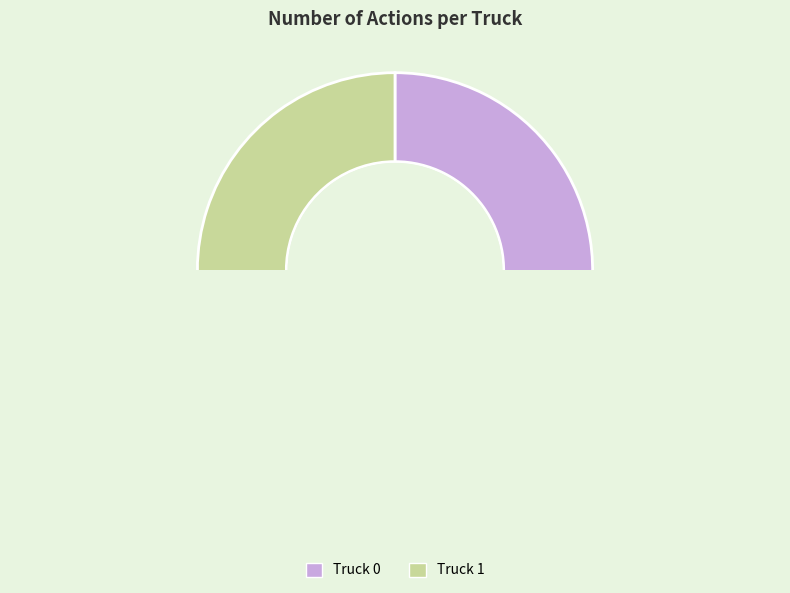

How many slices are in this pie chart?

2